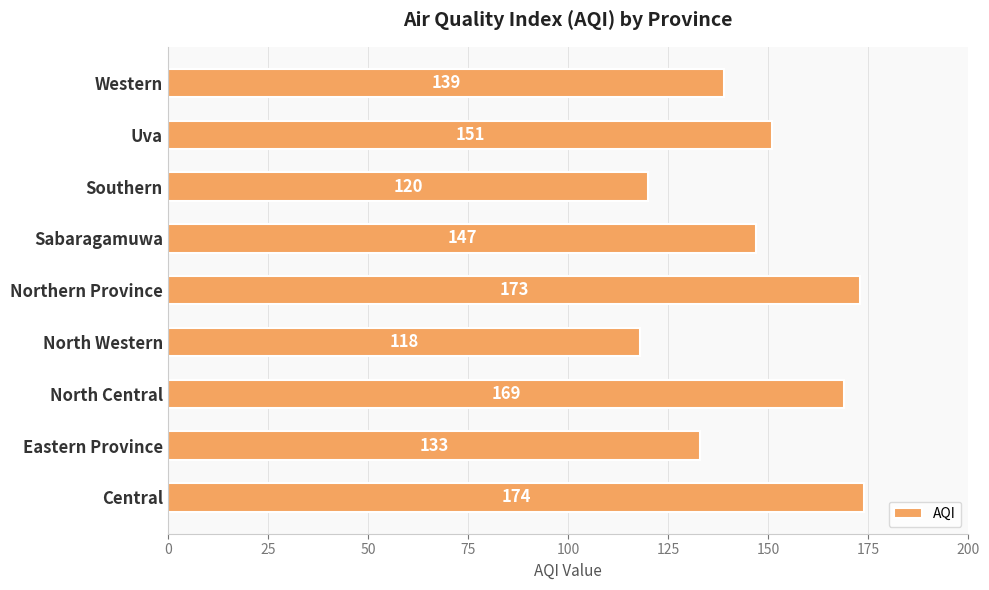

Reading top to bottom, extract all data points from this chart.

139	151	120	147	173	118	169	133	174